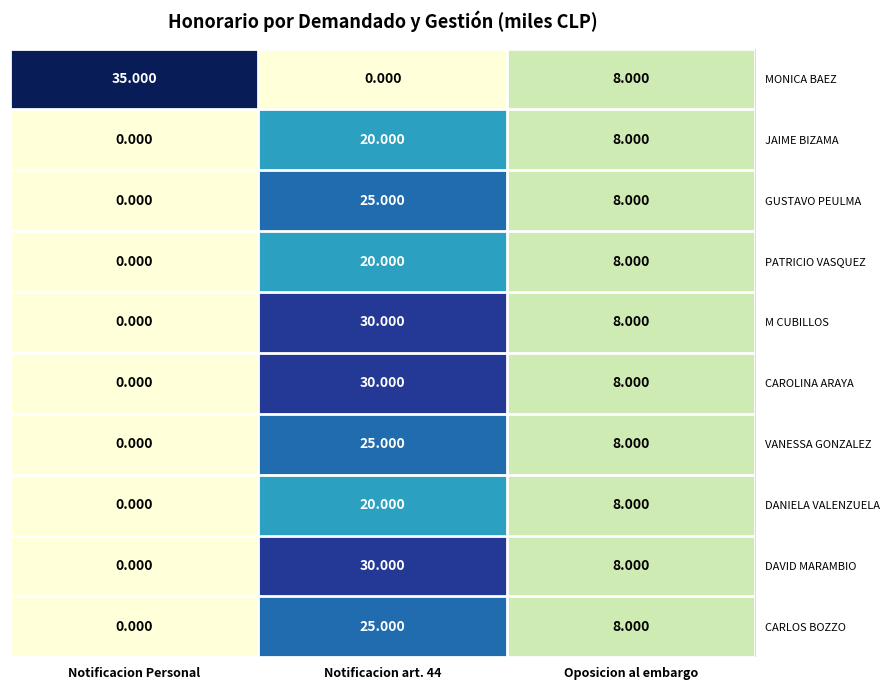

Which series has the widest spread of values?

MONICA BAEZ